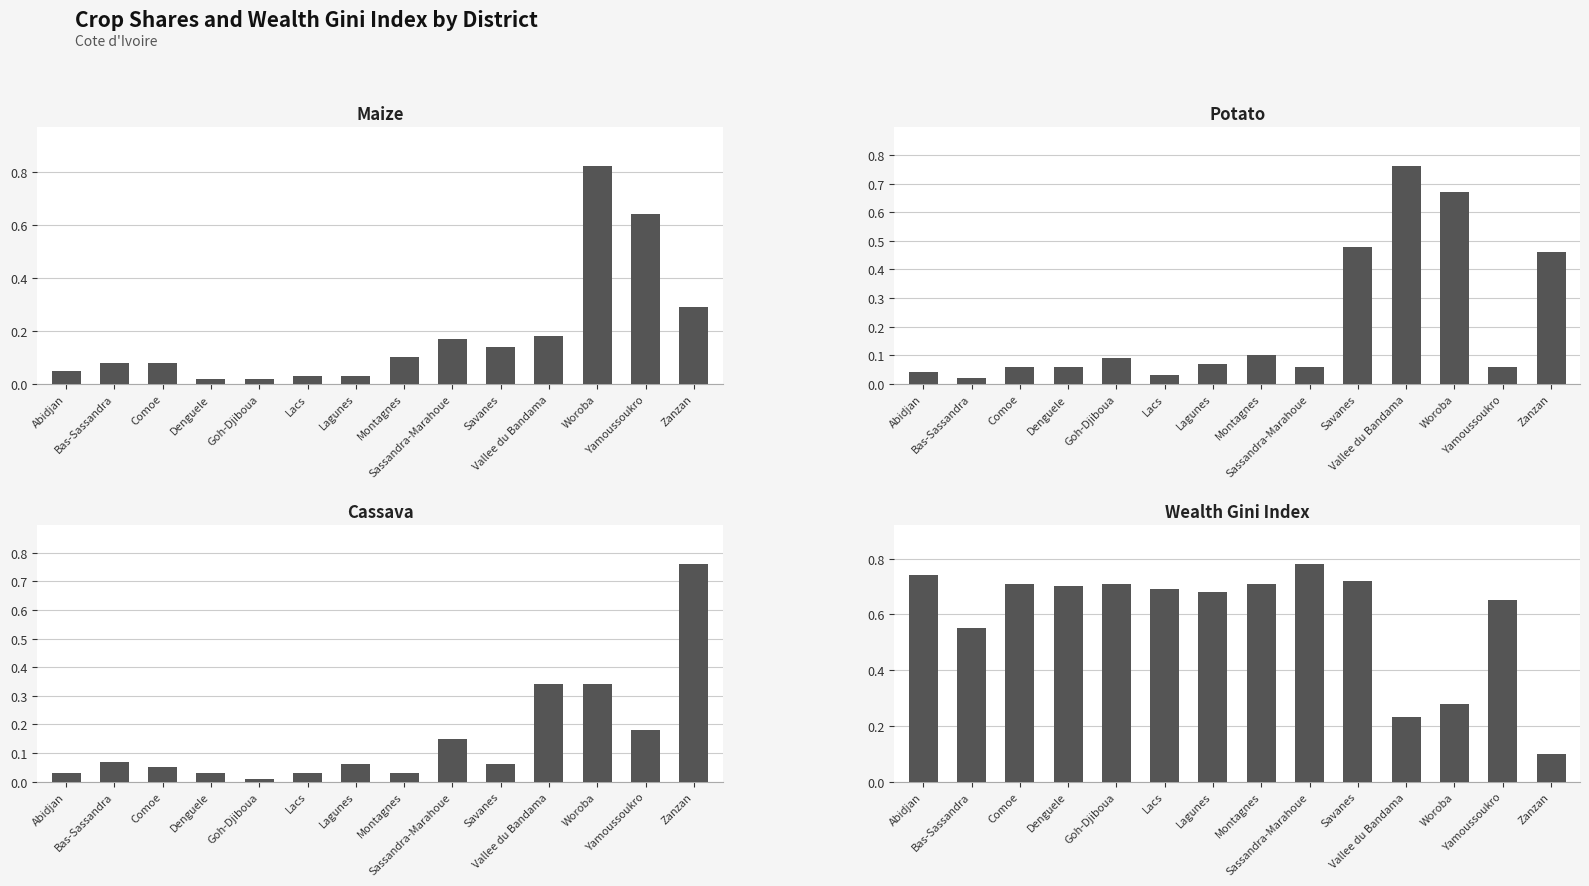

Rank the series at Bas-Sassandra from highest to lowest value.

WealthGinIndex, Maize, Cassava, Potato